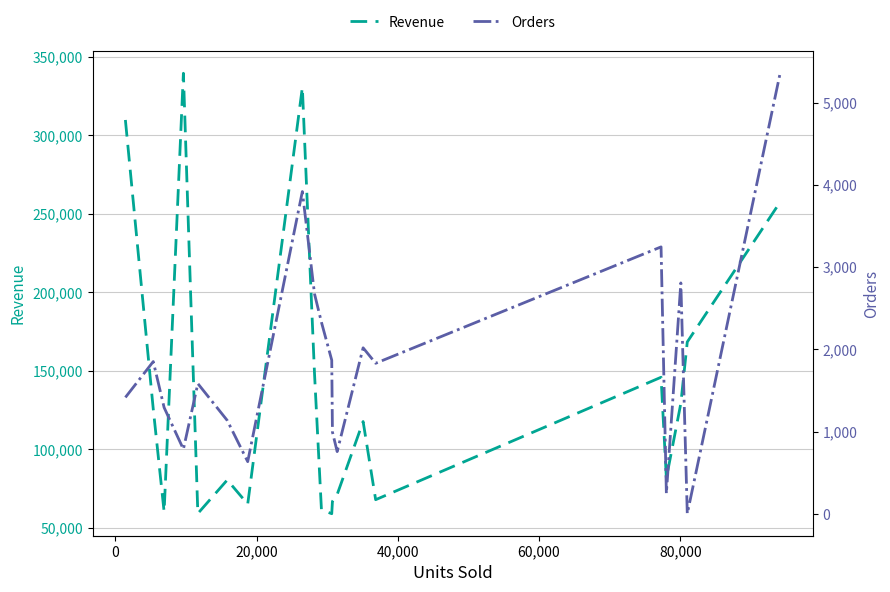

What is the lowest value of the Revenue series?

59057.6